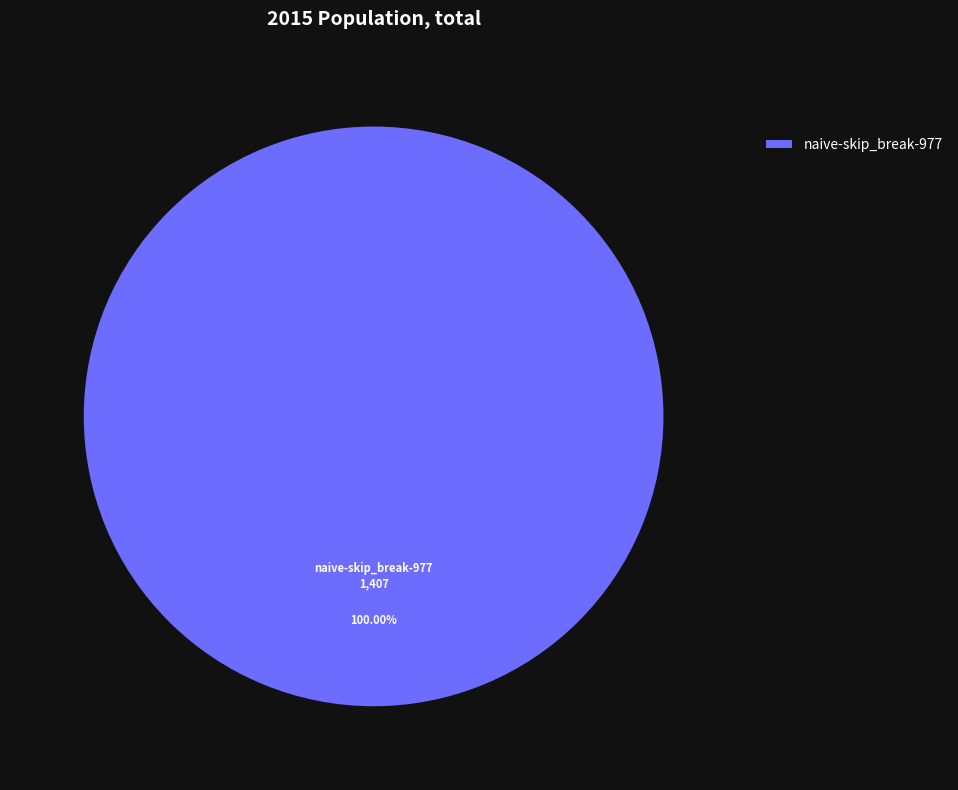

Rank the categories by value from lowest to highest.

naive-skip_break-977